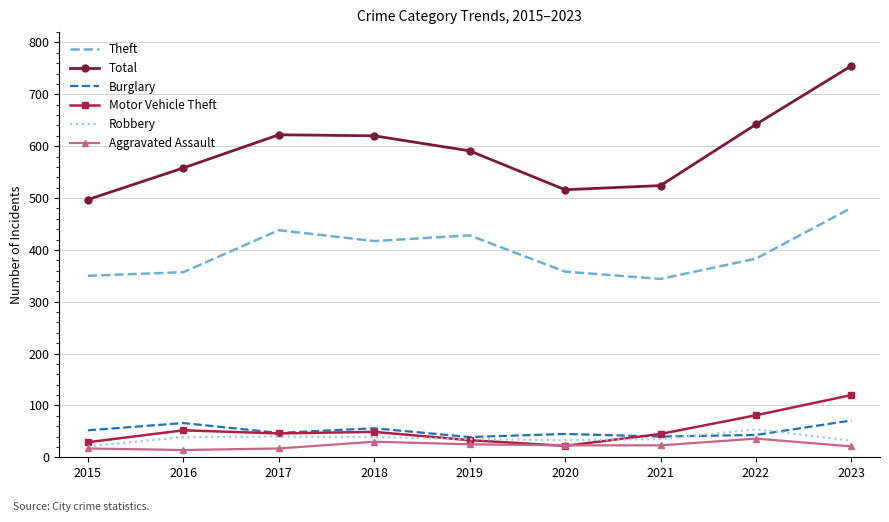

Which category has the highest value in the Theft series?

2023